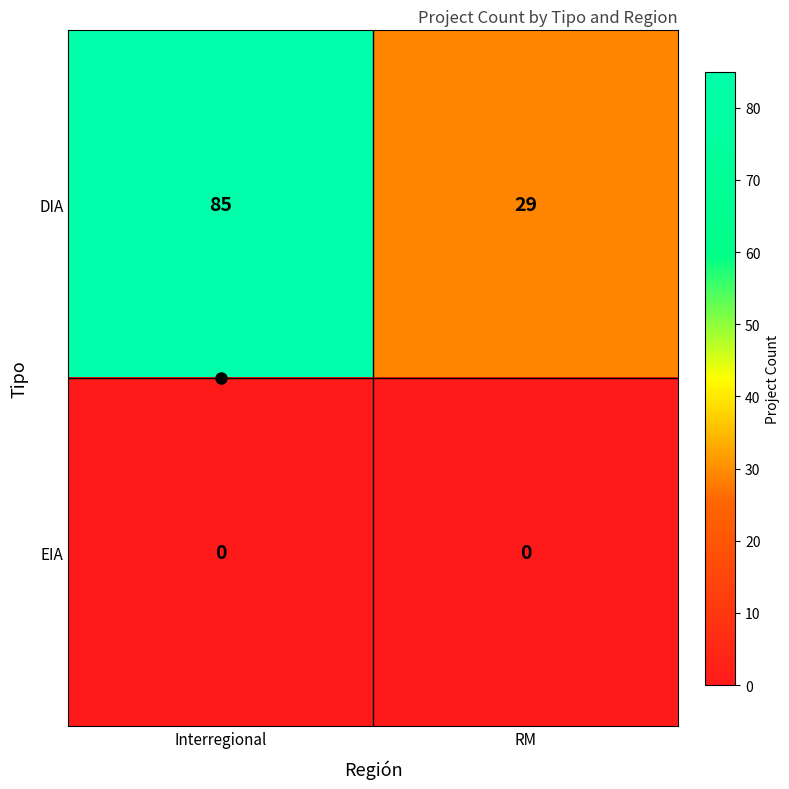

Which category has the highest value across all series?

Interregional